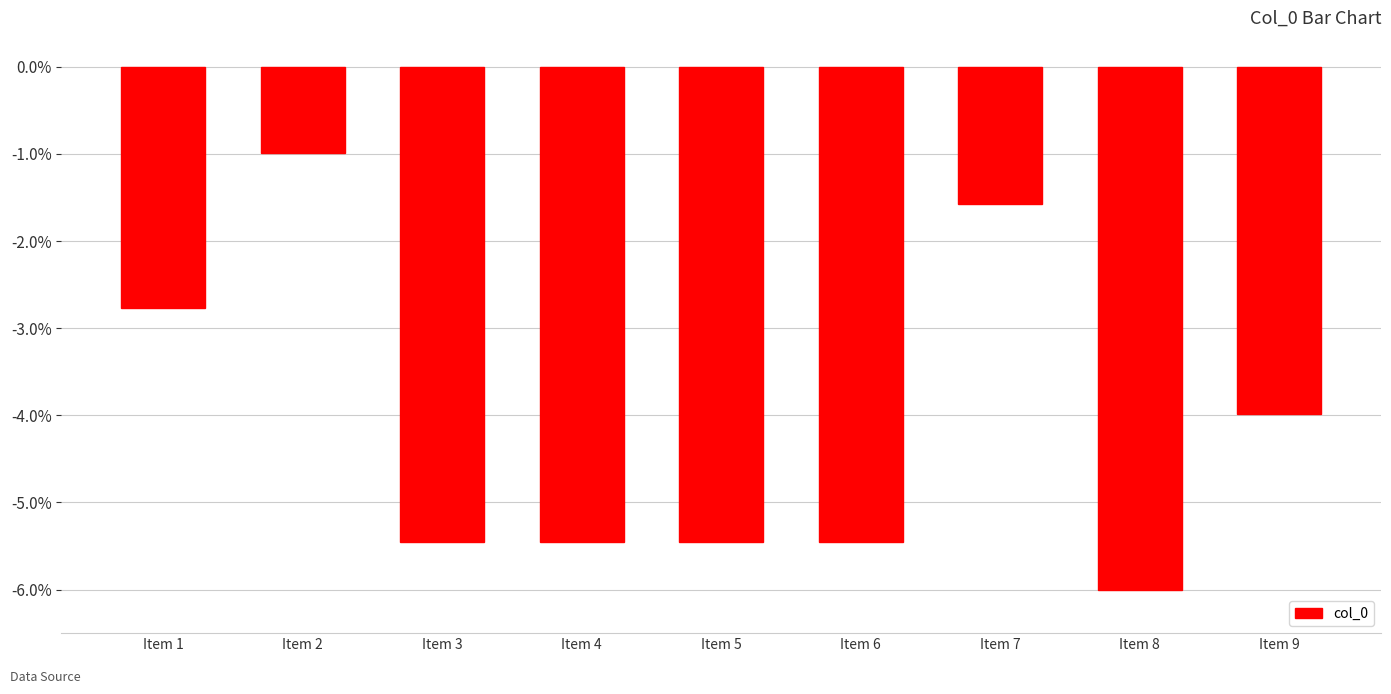

Where is the data nearest to the value -3?

Item 1